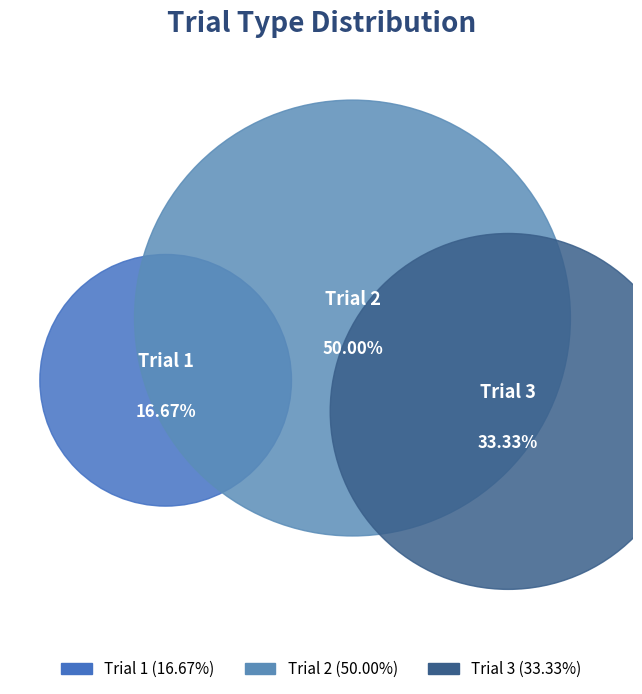

Is the sum of Trial 2 and Trial 3 greater than half?

Yes